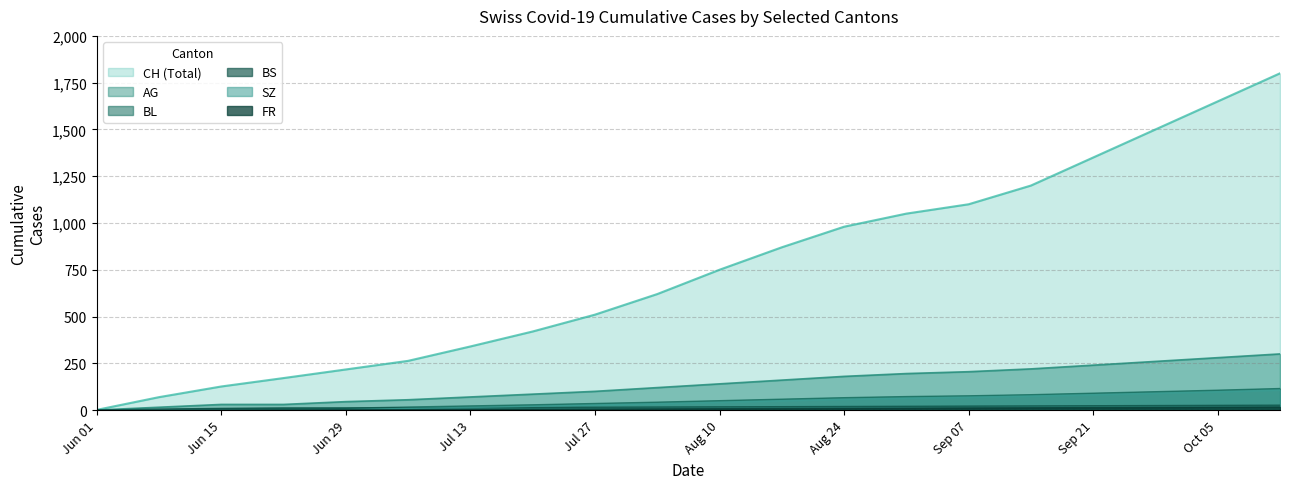

What is the difference between the second highest and minimum values in the FR series?

15